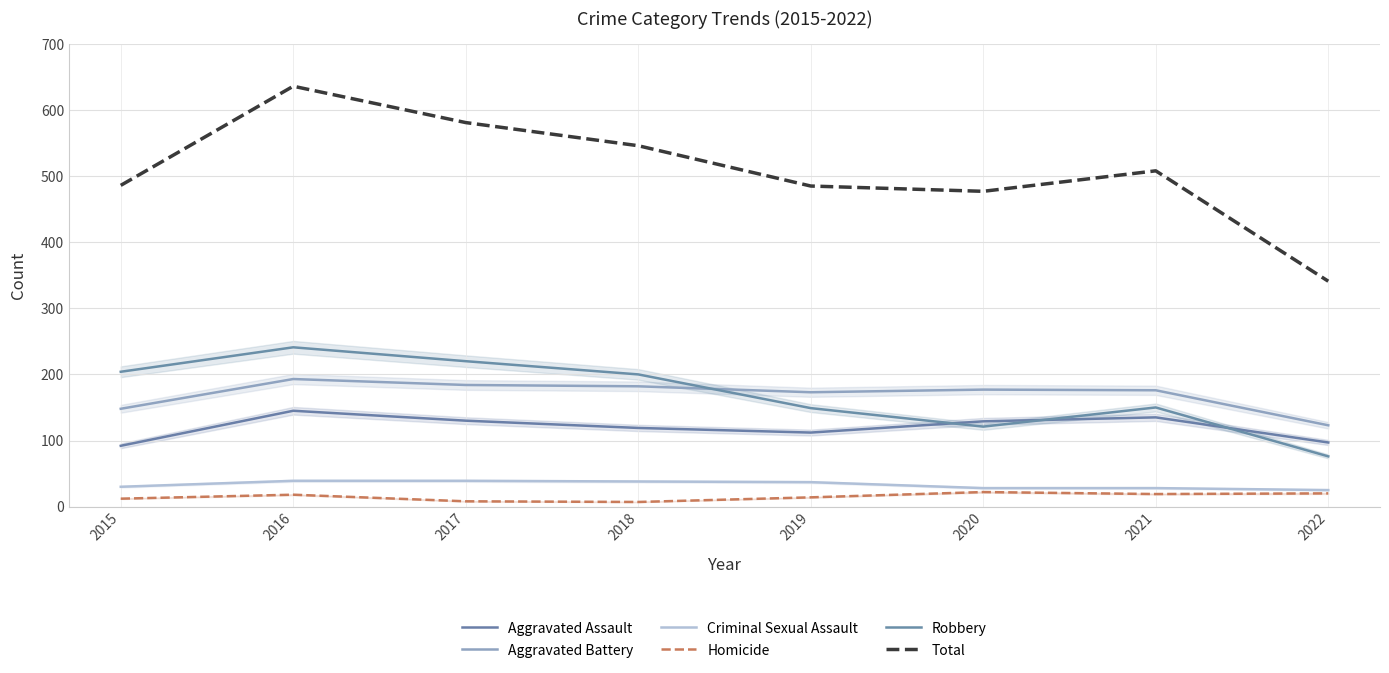

How many intersections are there between Aggravated Battery and Robbery?

1